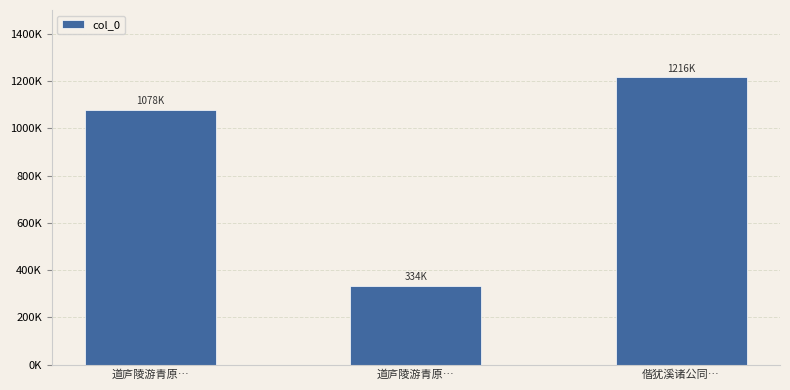

Does the chart contain any negative values?

No